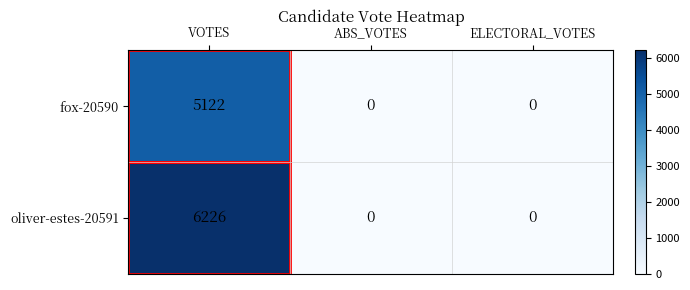

Count the oliver-estes-20591 values in the range 0 to 6226.

3